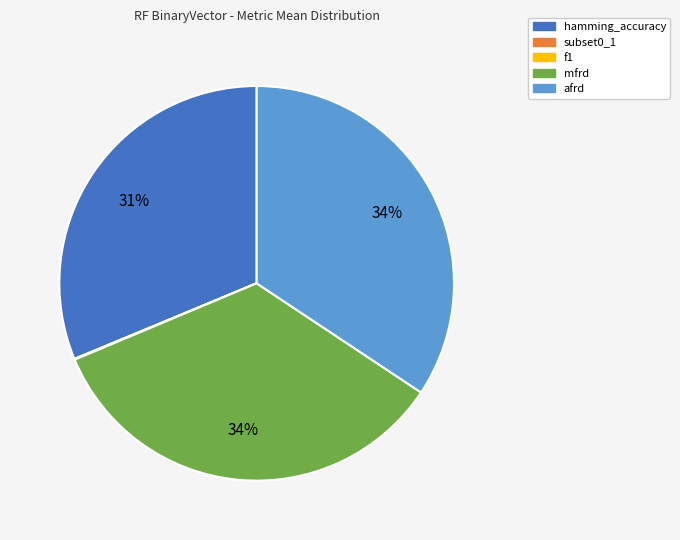

To the nearest percent, what is the difference between the largest and smallest slice percentages?

34%